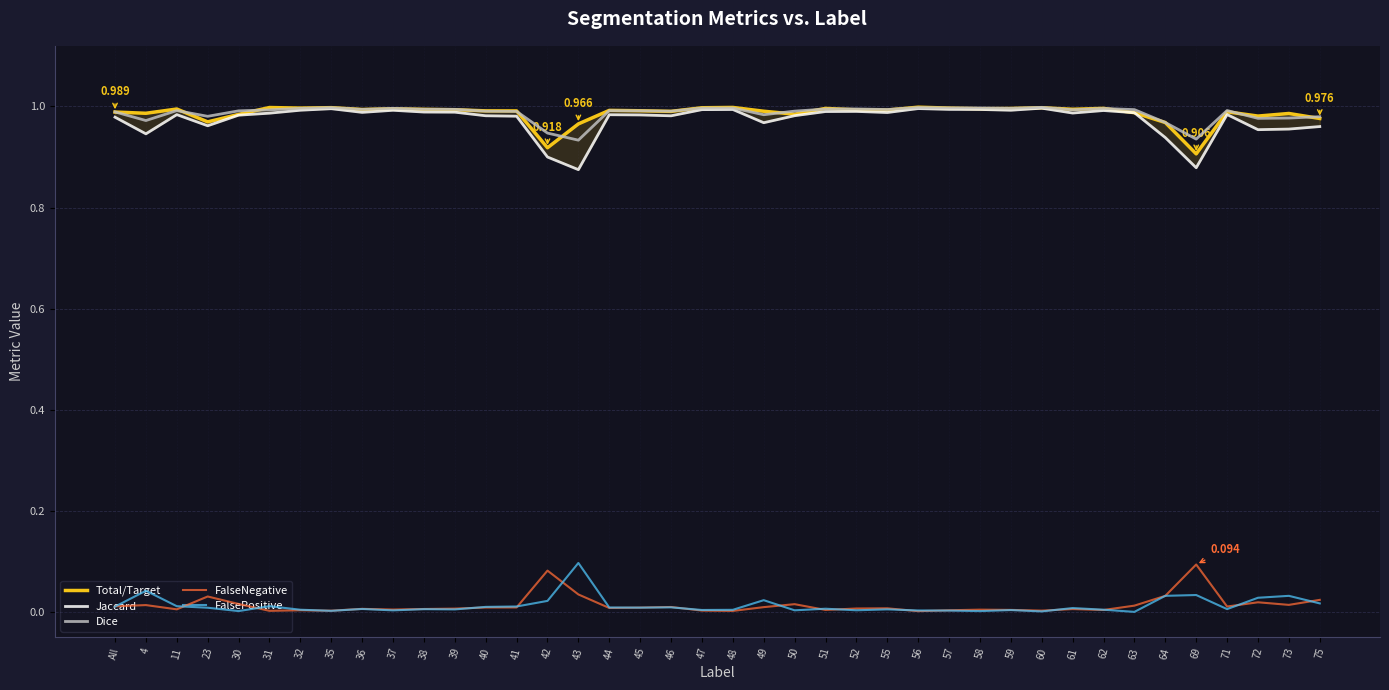

Is it true that FalsePositive equals 0.0 at 36?

False